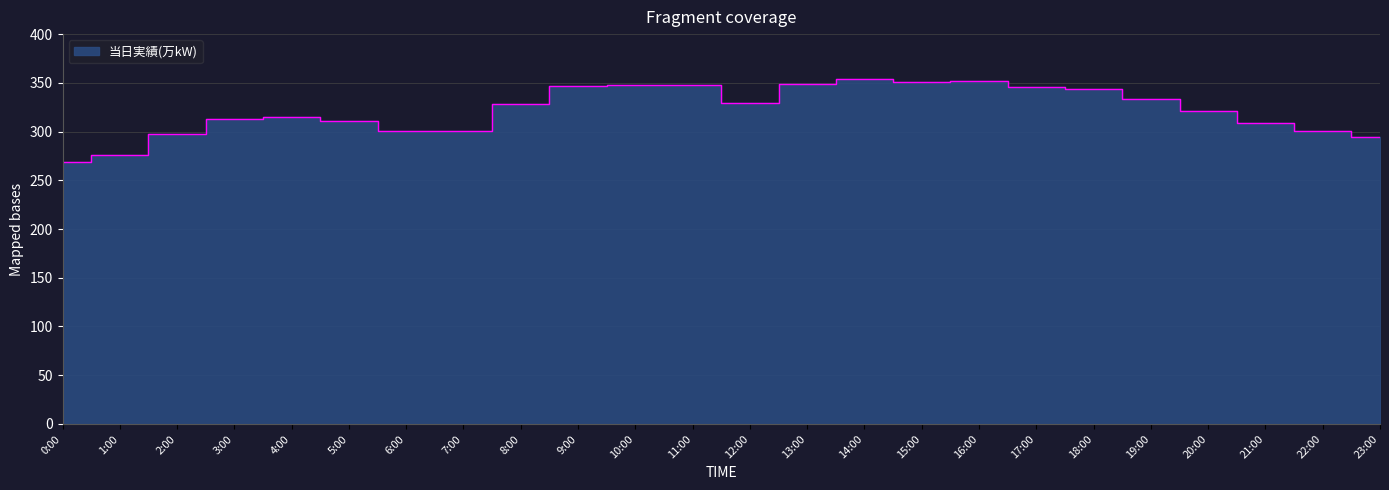

True or false: the data shows 328 at 8:00.

True